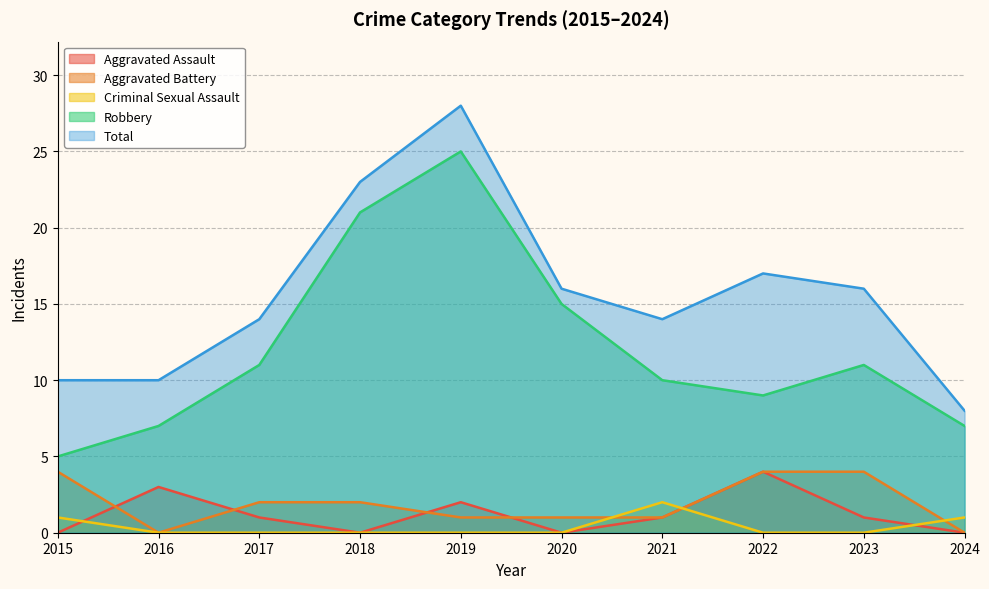

What is the greatest value displayed?

28